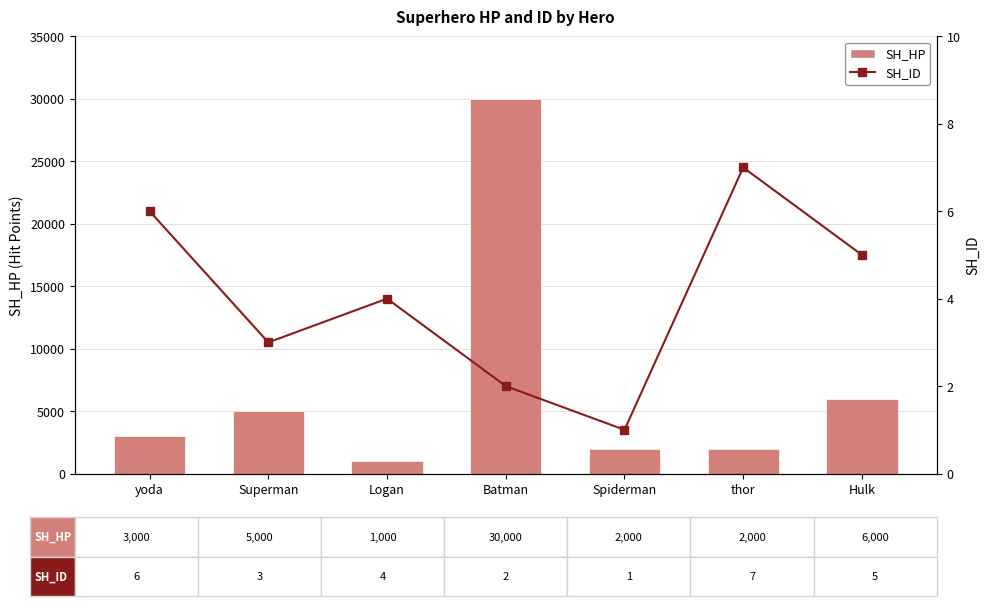

Between Logan and thor, which series saw the biggest shift?

SH_HP